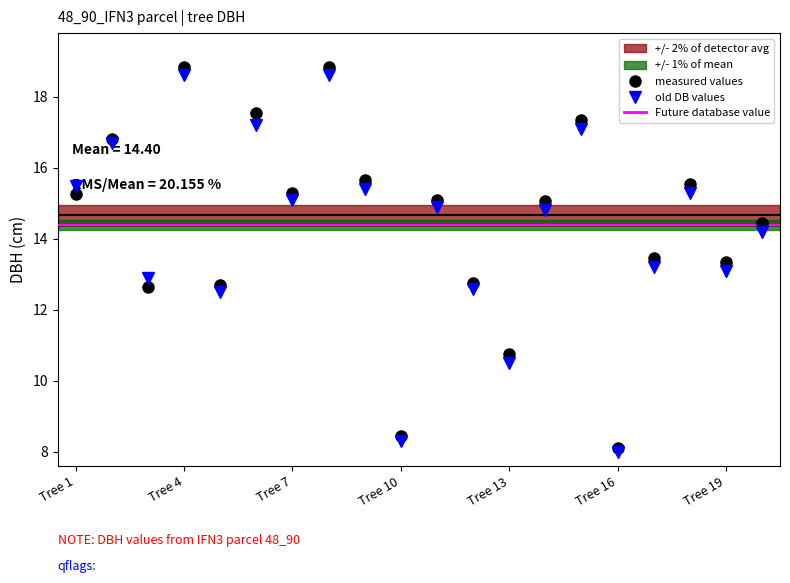

Between which two adjacent categories do dbh and dbh_old first intersect?

1 and 2